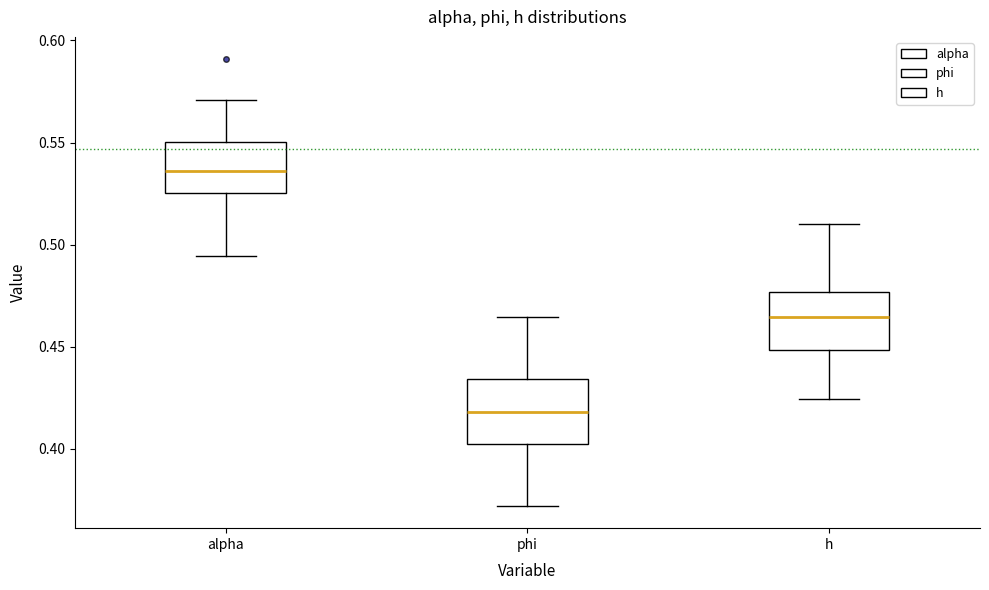

Reading left to right, transcribe this box plot: for each box, give where its median line is, the range the box spans, and where its two whiskers end, as read against the y-axis. The values are not printed on the chart, so give them approximately, as read against the axis.

alpha: median 0.535, box 0.525 to 0.550, whiskers 0.495 to 0.570
phi: median 0.420, box 0.400 to 0.435, whiskers 0.370 to 0.465
h: median 0.465, box 0.450 to 0.475, whiskers 0.425 to 0.510